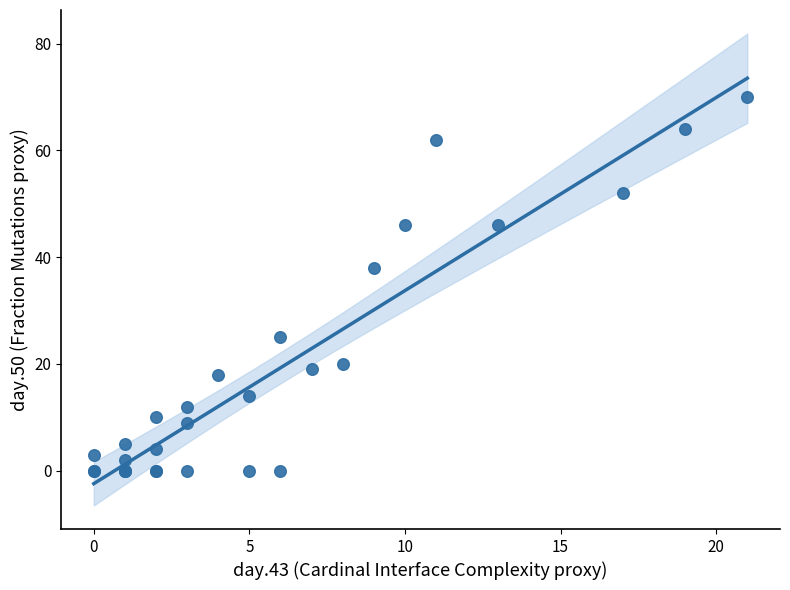

What Y value in the scatter plot is closest to 35?

38